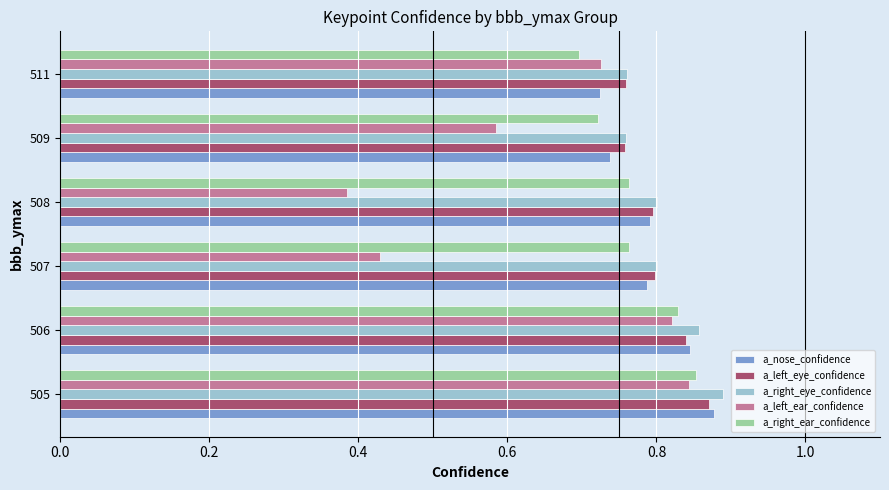

At how many categories does at least one series exceed 0?

6